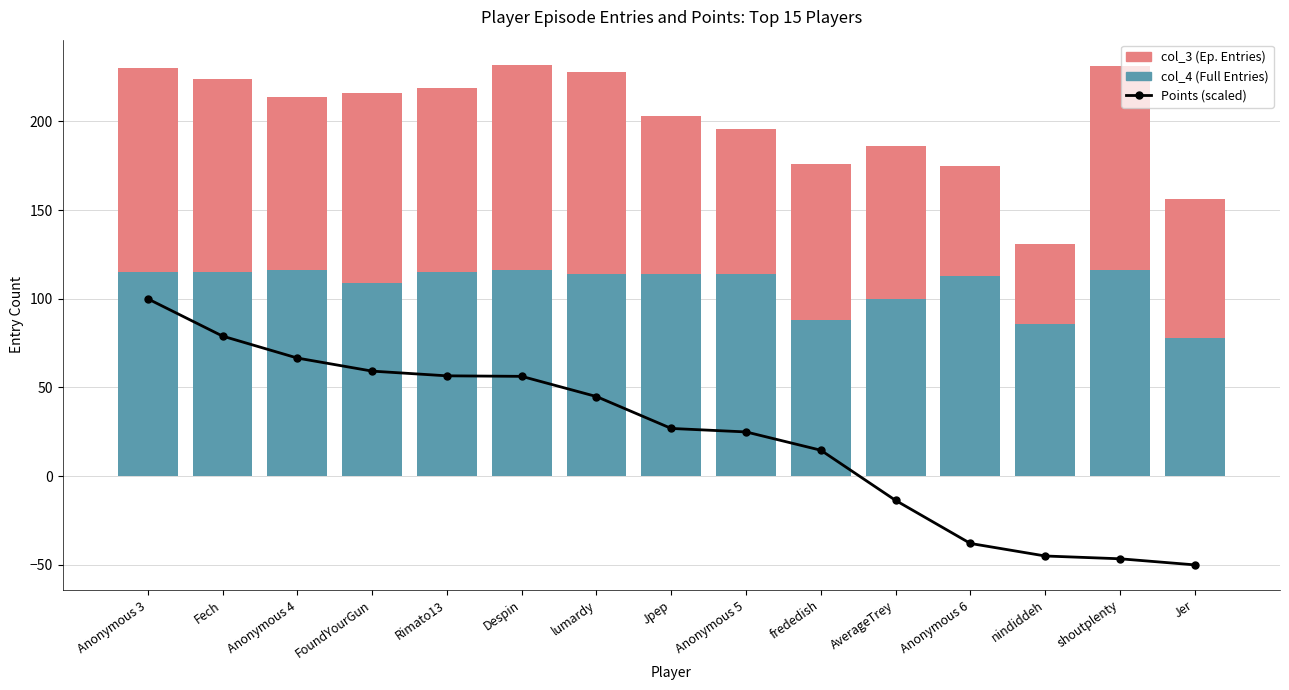

What is the minimum value for Points (scaled)?

-50.0